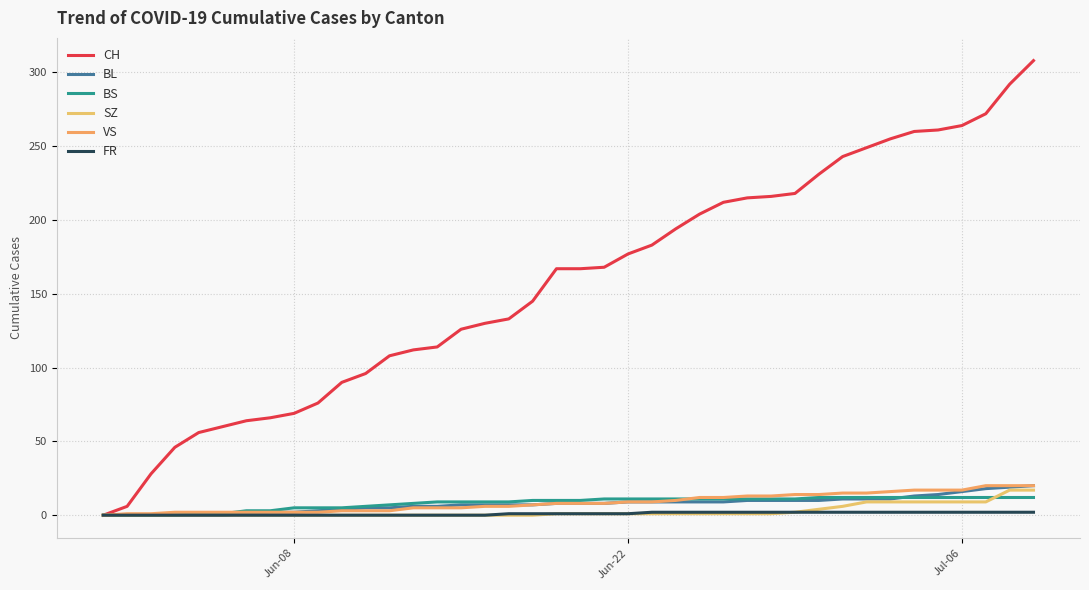

What is the sum of all VS values?

346